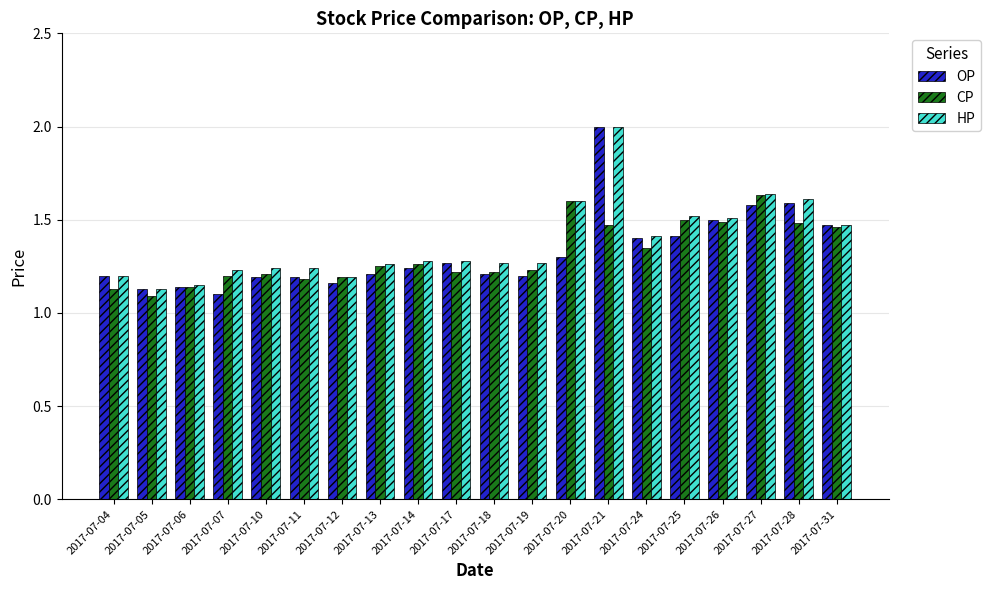

The value of HP at 2017-07-21 is 2.9. True or false?

False